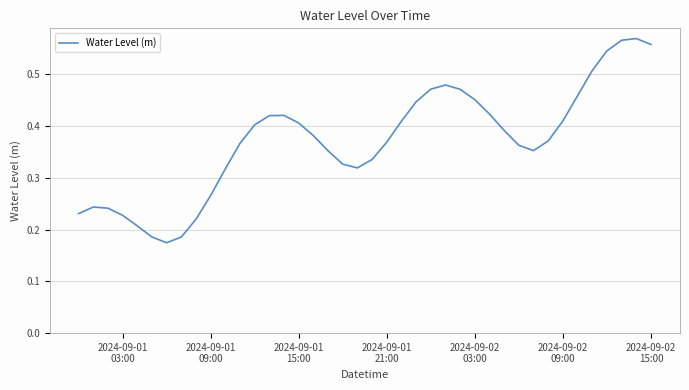

True or false: the data has more than 0 interior local peaks.

True